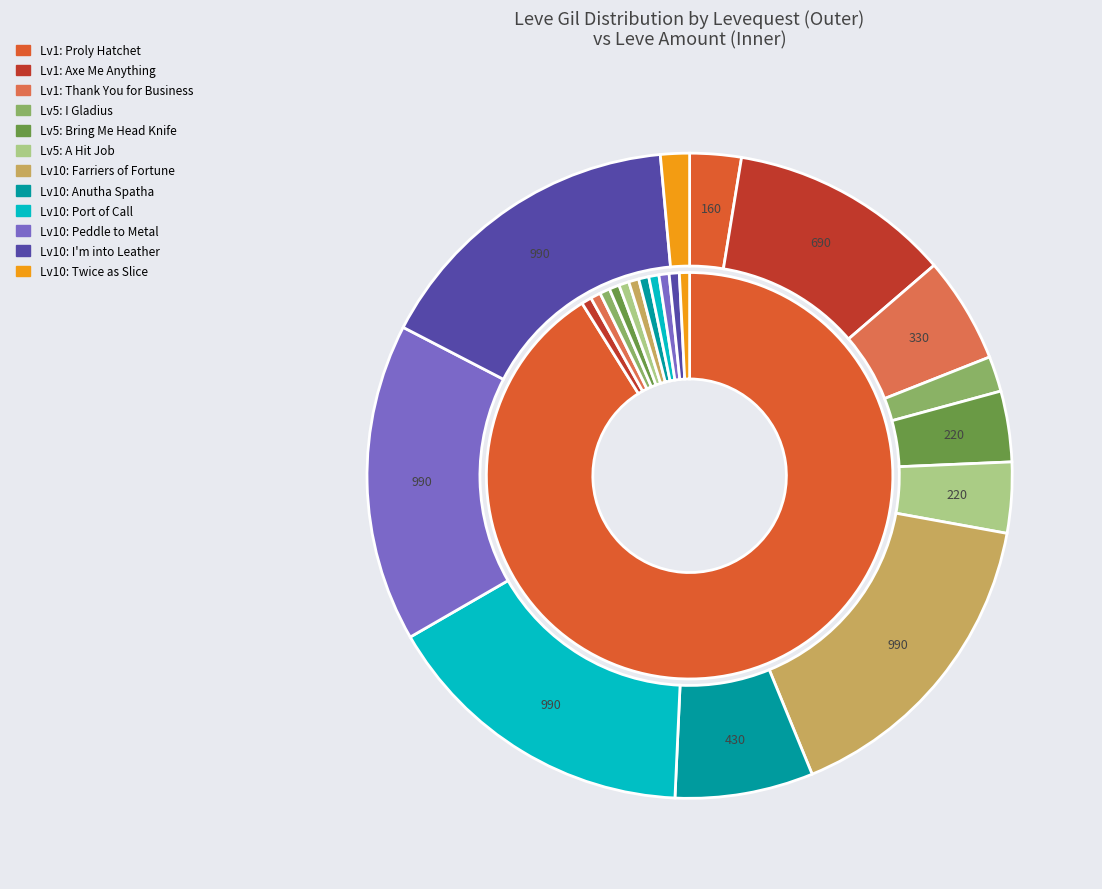

To the nearest percent, what is the average slice percentage?

8%